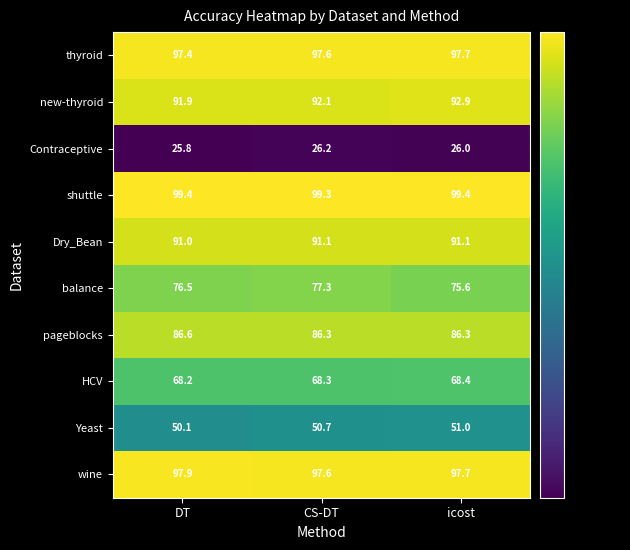

Reading right to left, list all the values displayed in this chart.

thyroid: icost=97.7	CS-DT=97.6	DT=97.4
new-thyroid: icost=92.9	CS-DT=92.1	DT=91.9
Contraceptive: icost=26.0	CS-DT=26.2	DT=25.8
shuttle: icost=99.4	CS-DT=99.3	DT=99.4
Dry_Bean: icost=91.1	CS-DT=91.1	DT=91.0
balance: icost=75.6	CS-DT=77.3	DT=76.5
pageblocks: icost=86.3	CS-DT=86.3	DT=86.6
HCV: icost=68.4	CS-DT=68.3	DT=68.2
Yeast: icost=51.0	CS-DT=50.7	DT=50.1
wine: icost=97.7	CS-DT=97.6	DT=97.9